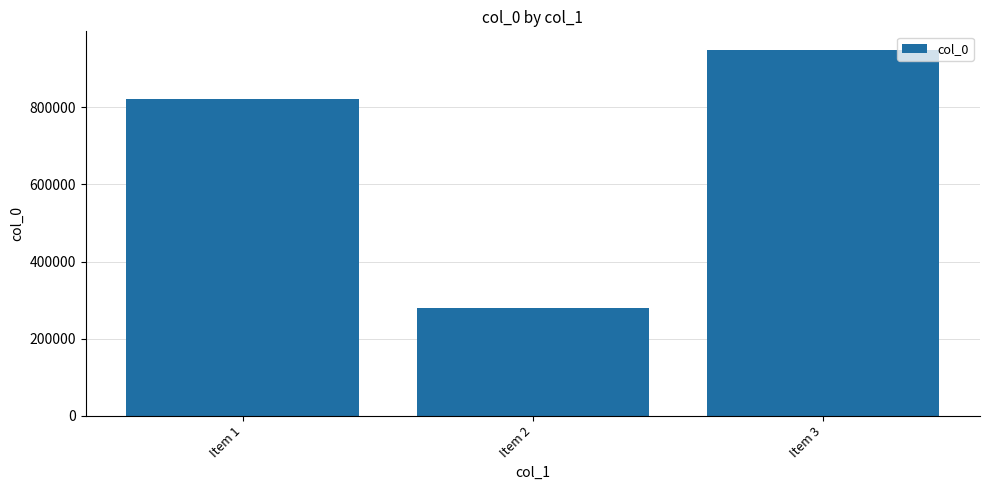

The value at Item 3 is 949507. True or false?

True